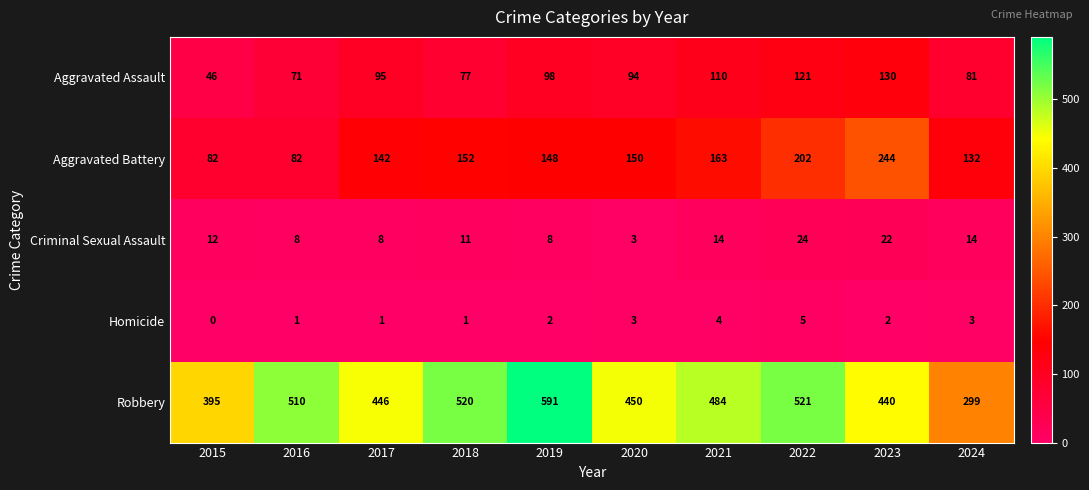

The Aggravated Assault series shows 94 at 2020. True or false?

True